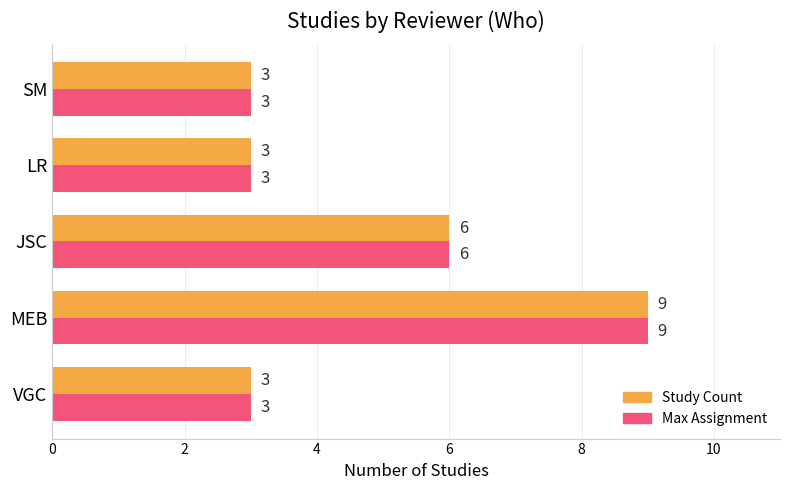

What is the minimum value shown in the chart?

3